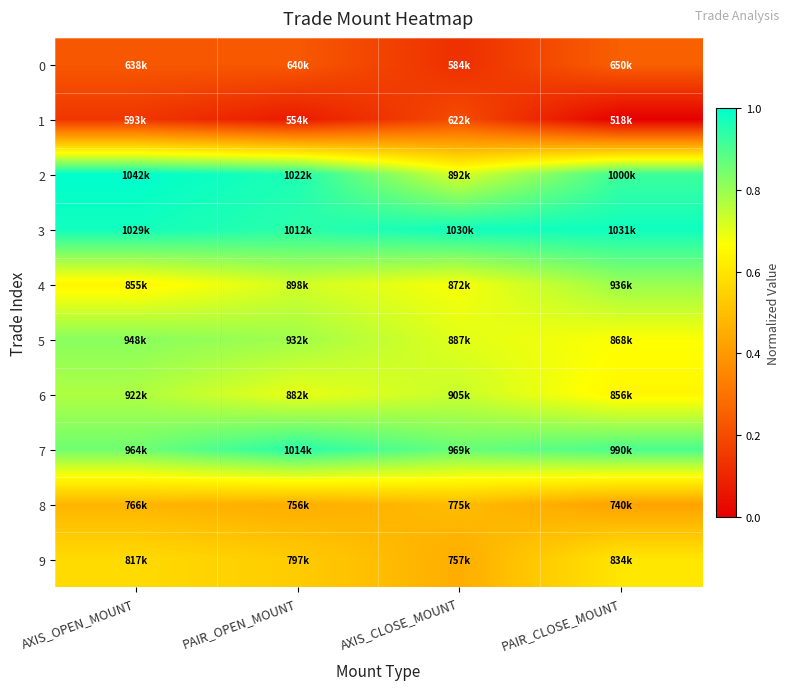

Reading left to right, transcribe all the data shown in this chart.

0: AXIS_OPEN_MOUNT=0.2	PAIR_OPEN_MOUNT=0.2	AXIS_CLOSE_MOUNT=0.1	PAIR_CLOSE_MOUNT=0.3
1: AXIS_OPEN_MOUNT=0.1	PAIR_OPEN_MOUNT=0.1	AXIS_CLOSE_MOUNT=0.2	PAIR_CLOSE_MOUNT=0.0
2: AXIS_OPEN_MOUNT=1.0	PAIR_OPEN_MOUNT=1.0	AXIS_CLOSE_MOUNT=0.7	PAIR_CLOSE_MOUNT=0.9
3: AXIS_OPEN_MOUNT=1.0	PAIR_OPEN_MOUNT=0.9	AXIS_CLOSE_MOUNT=1.0	PAIR_CLOSE_MOUNT=1.0
4: AXIS_OPEN_MOUNT=0.6	PAIR_OPEN_MOUNT=0.7	AXIS_CLOSE_MOUNT=0.7	PAIR_CLOSE_MOUNT=0.8
5: AXIS_OPEN_MOUNT=0.8	PAIR_OPEN_MOUNT=0.8	AXIS_CLOSE_MOUNT=0.7	PAIR_CLOSE_MOUNT=0.7
6: AXIS_OPEN_MOUNT=0.8	PAIR_OPEN_MOUNT=0.7	AXIS_CLOSE_MOUNT=0.7	PAIR_CLOSE_MOUNT=0.6
7: AXIS_OPEN_MOUNT=0.9	PAIR_OPEN_MOUNT=0.9	AXIS_CLOSE_MOUNT=0.9	PAIR_CLOSE_MOUNT=0.9
8: AXIS_OPEN_MOUNT=0.5	PAIR_OPEN_MOUNT=0.5	AXIS_CLOSE_MOUNT=0.5	PAIR_CLOSE_MOUNT=0.4
9: AXIS_OPEN_MOUNT=0.6	PAIR_OPEN_MOUNT=0.5	AXIS_CLOSE_MOUNT=0.5	PAIR_CLOSE_MOUNT=0.6